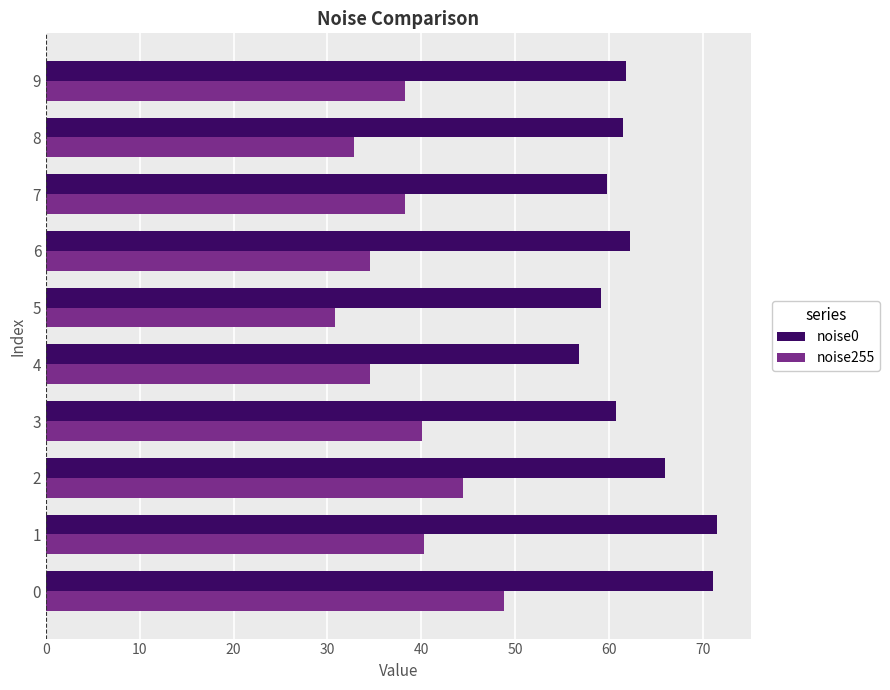

Is the value of noise0 at 4 greater than the value of noise255 at 9?

Yes